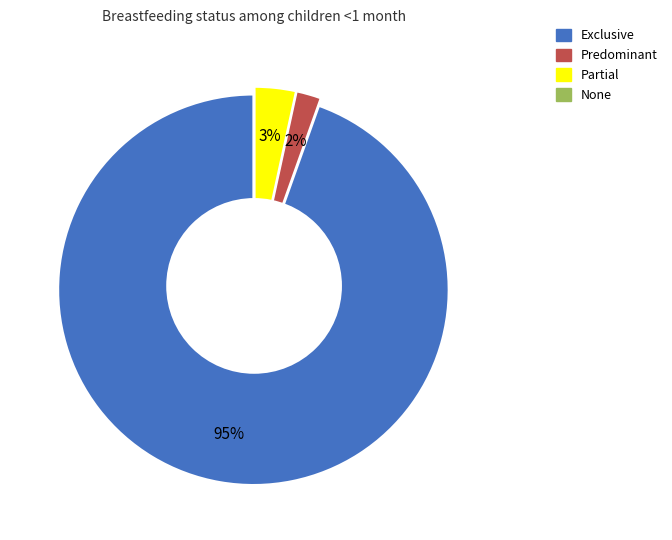

Which slice is the largest?

Exclusive